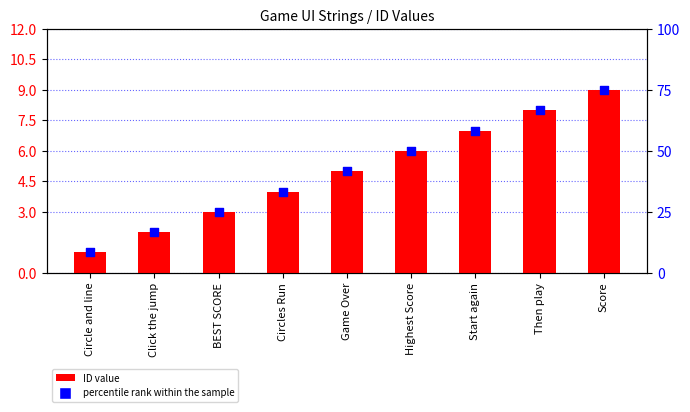

At how many categories does at least one series exceed 47?

4